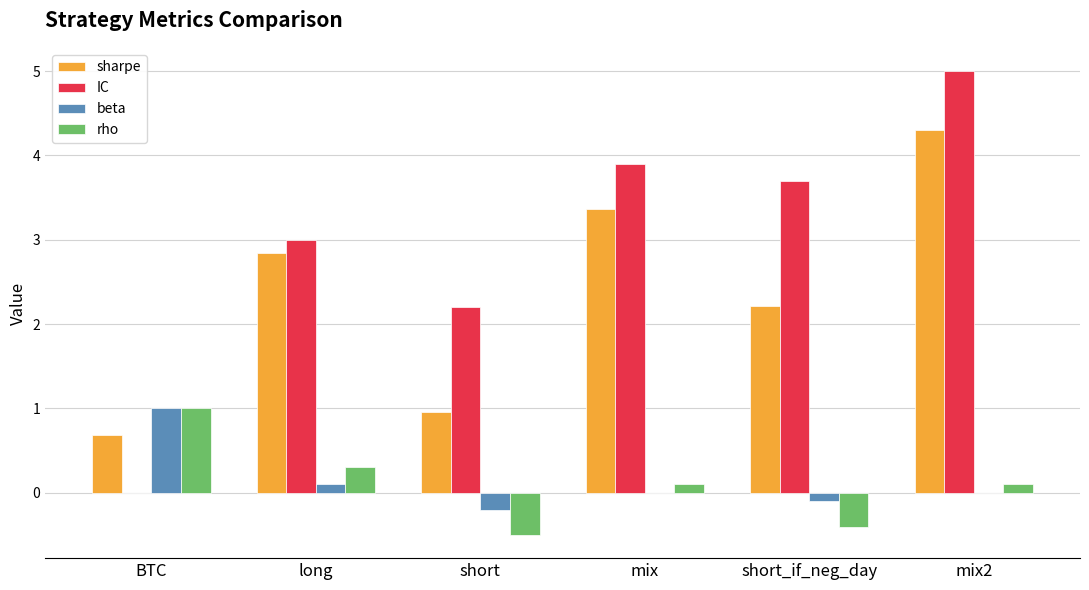

How many data points does each series have?

6